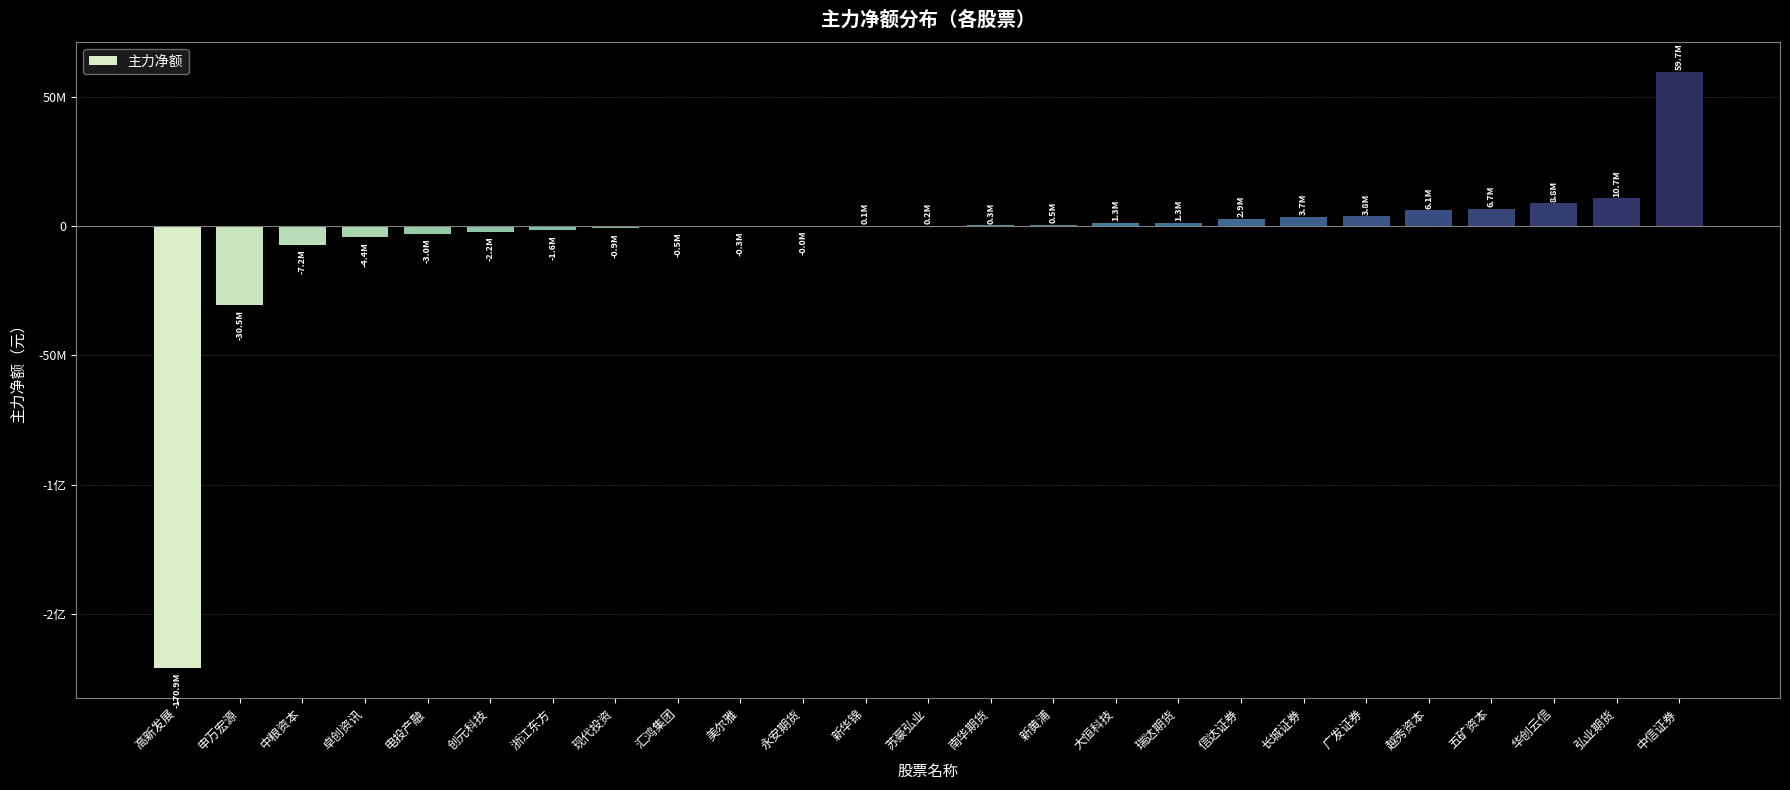

Rank the categories by value from highest to lowest.

中信证券, 弘业期货, 华创云信, 五矿资本, 越秀资本, 广发证券, 长城证券, 信达证券, 瑞达期货, 大恒科技, 新黄浦, 南华期货, 苏豪弘业, 新华锦, 永安期货, 美尔雅, 汇鸿集团, 现代投资, 浙江东方, 创元科技, 电投产融, 卓创资讯, 中粮资本, 申万宏源, 高新发展